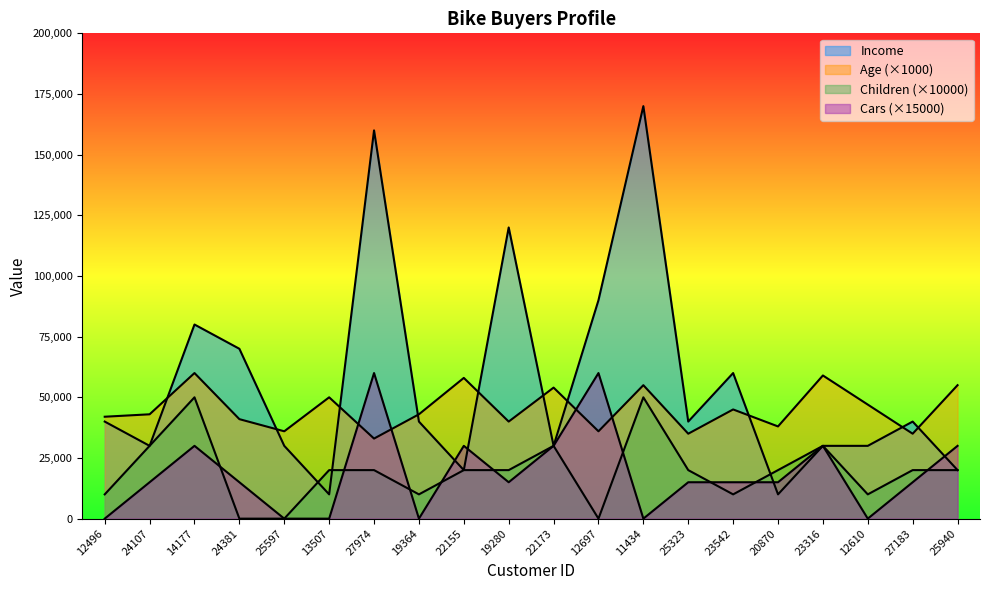

The Income series shows 137418 at 12697. True or false?

False